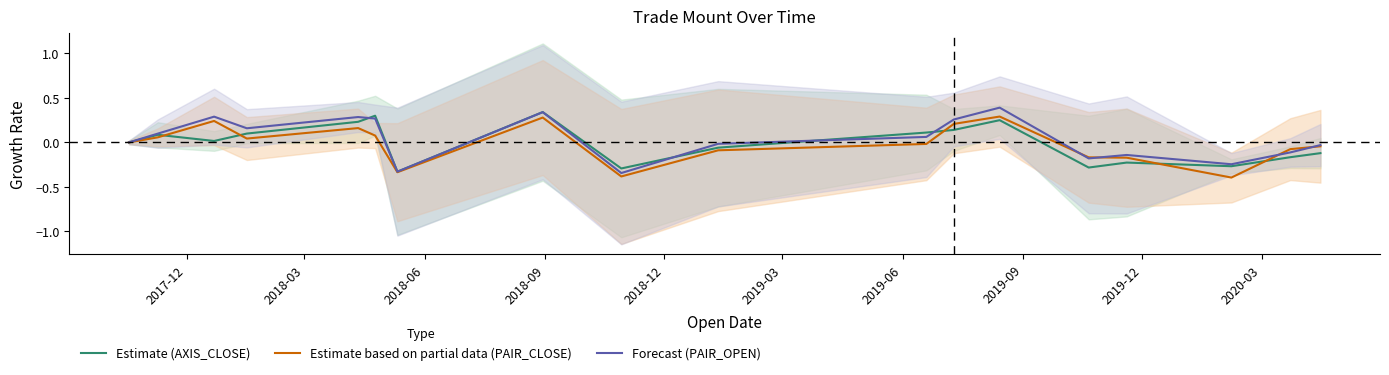

What is the highest value of the Estimate based on partial data (PAIR_CLOSE) series?

0.3